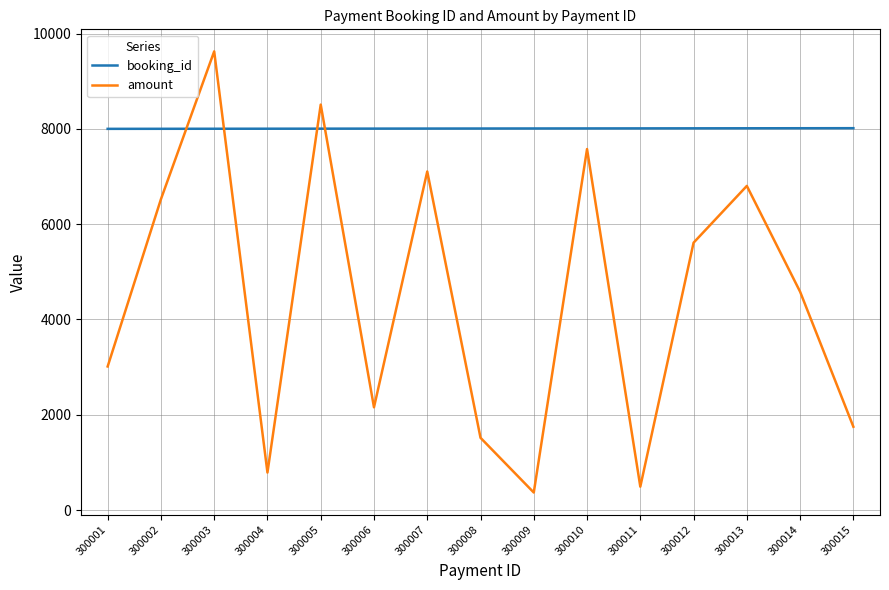

How many distinct data groups are displayed?

2